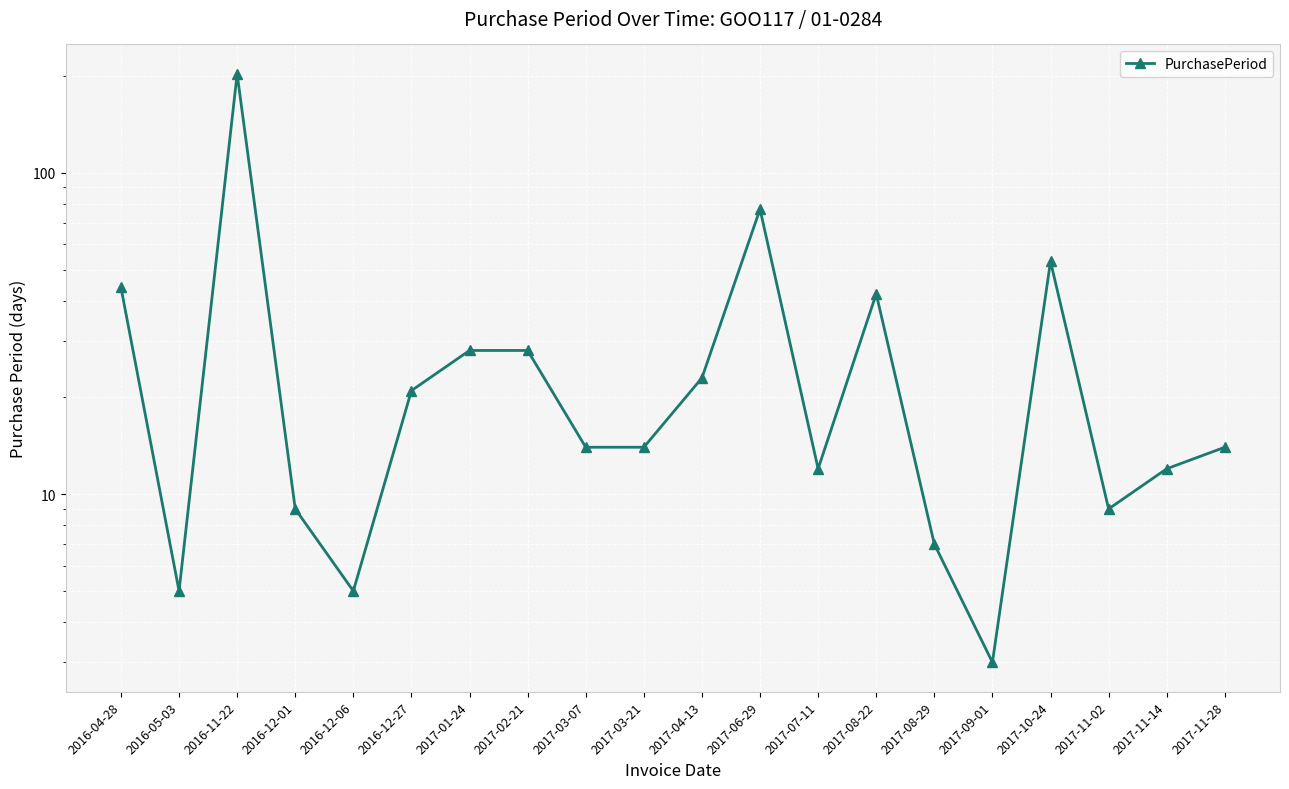

How many values exceed 14?

9